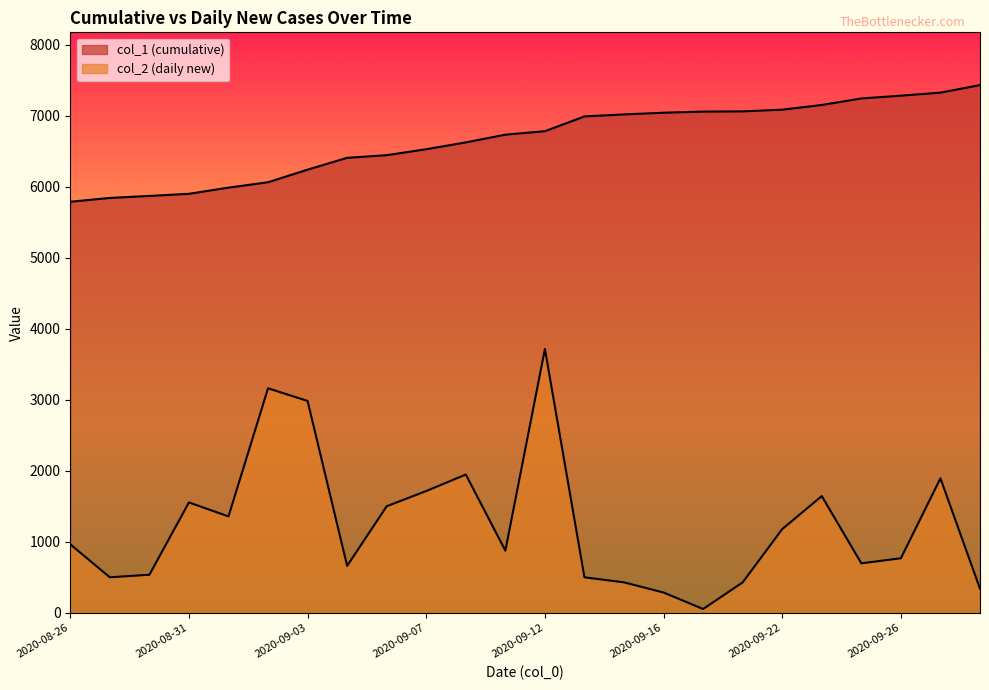

What is the difference between the second highest and minimum values?

3108.6